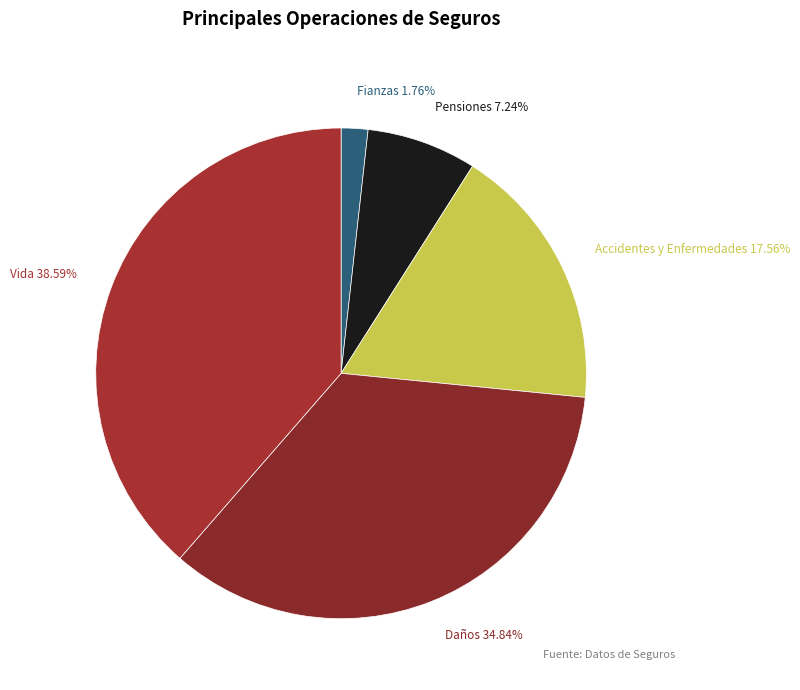

Combined, what portion of the pie is Pensiones and Vida?

45.8%